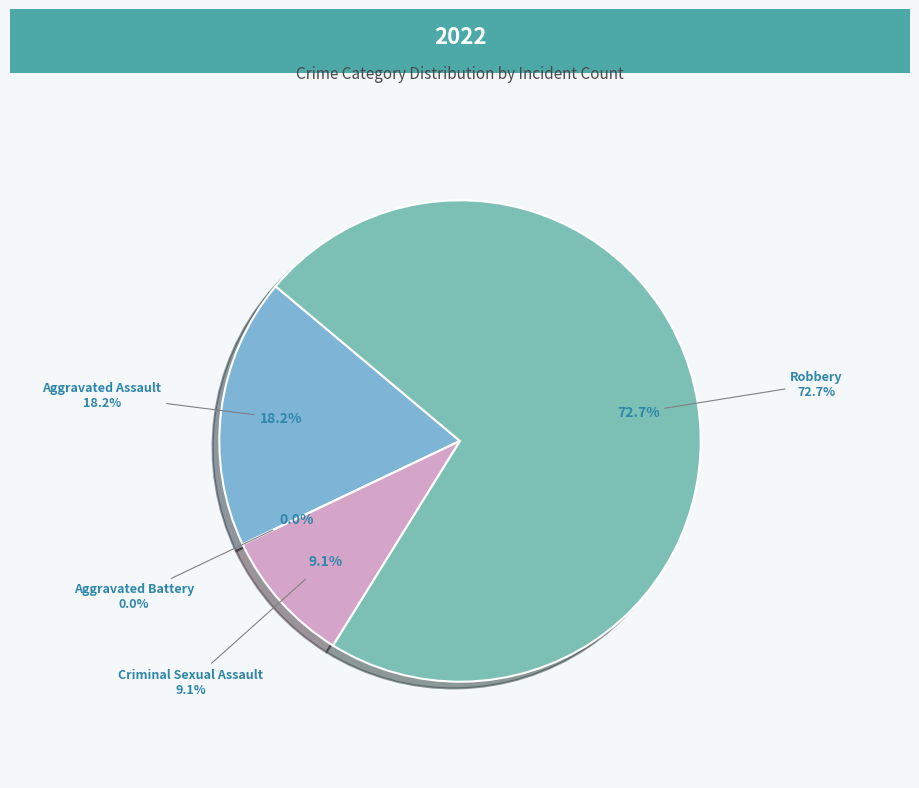

Which category has the smallest portion of the pie?

Aggravated Battery